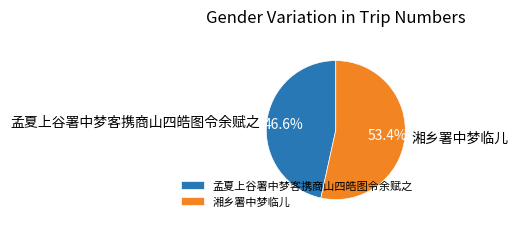

Rank the categories by value from highest to lowest.

湘乡署中梦临儿, 孟夏上谷署中梦客携商山四皓图令余赋之